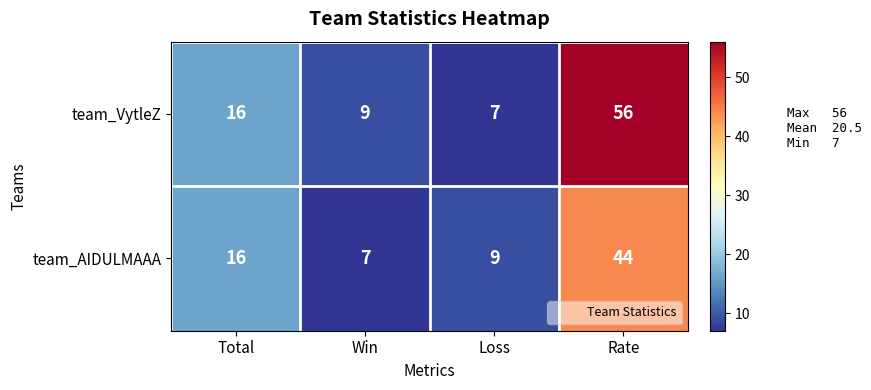

At how many categories does at least one series exceed 7?

4